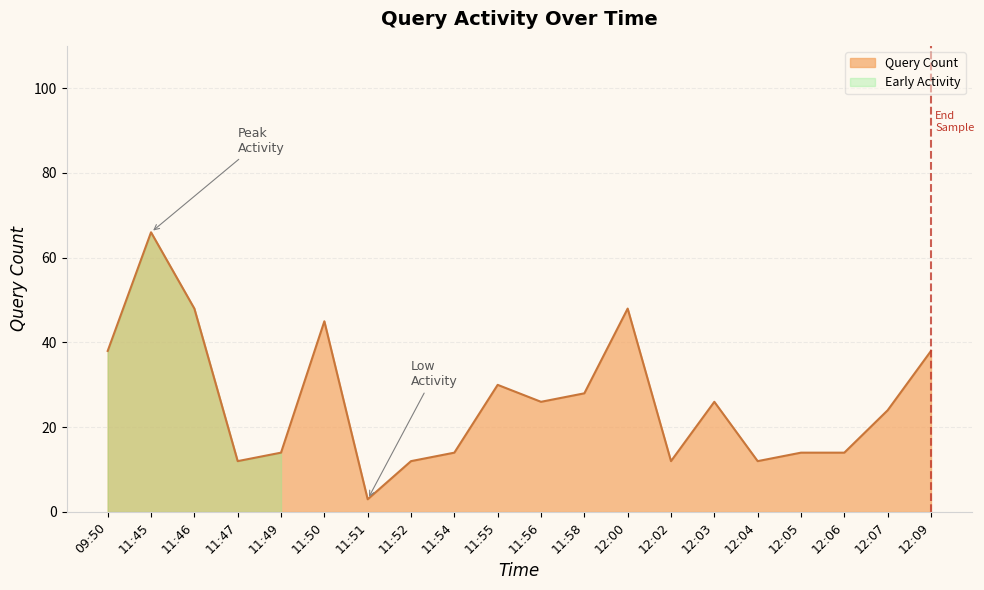

Which category has the lowest value across all series?

11:51